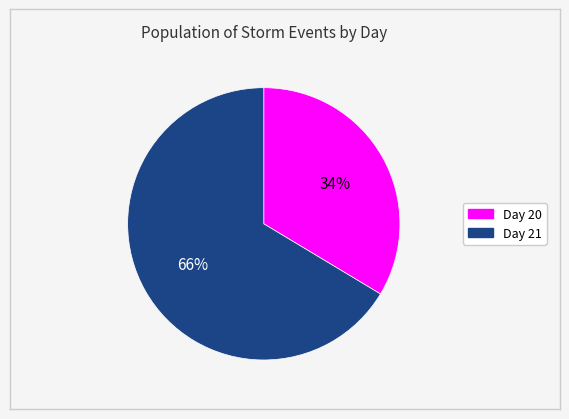

The Day 20 slice represents 20% of the pie. True or false?

False